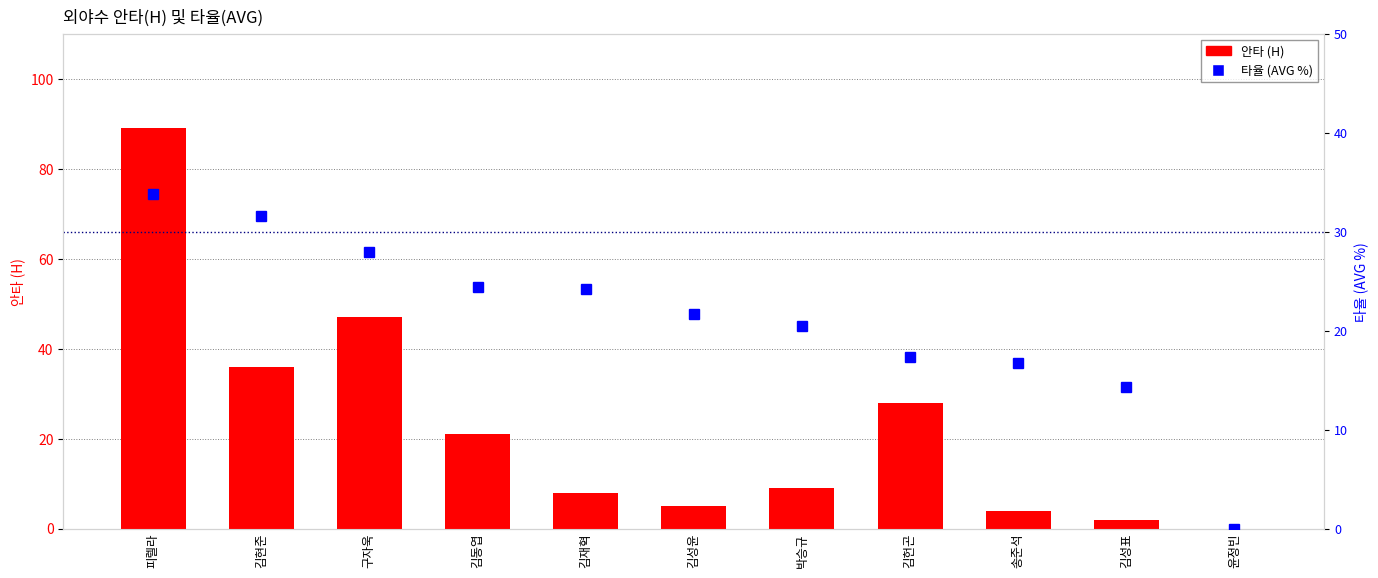

What is the value of the 안타 (H) bar at the 6th from the left?

5.0